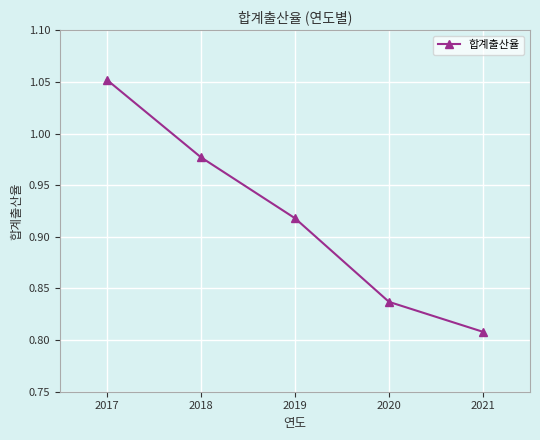

True or false: the data has more than 1 interior local peaks.

False